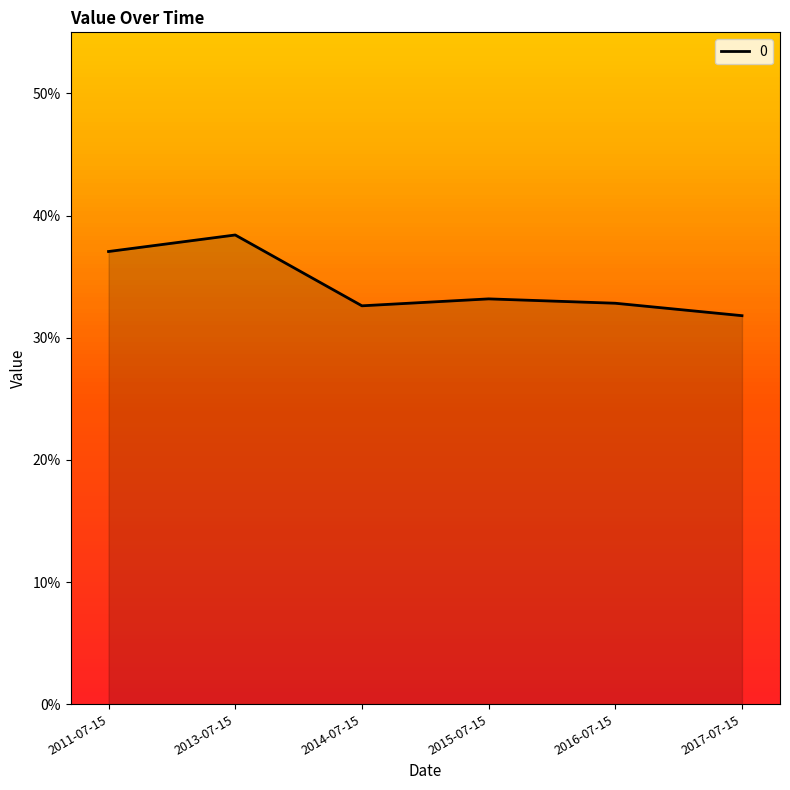

What position from the left is 2014-07-15?

3